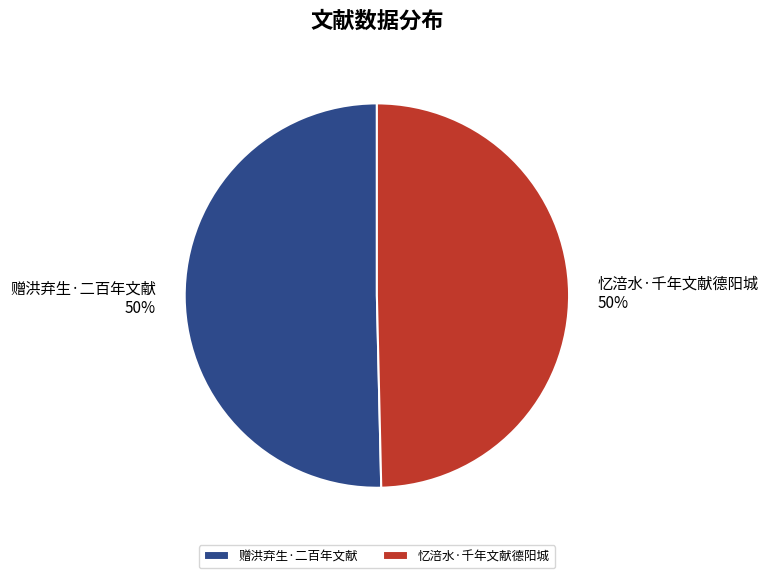

To the nearest percent, what is the average slice percentage?

50%